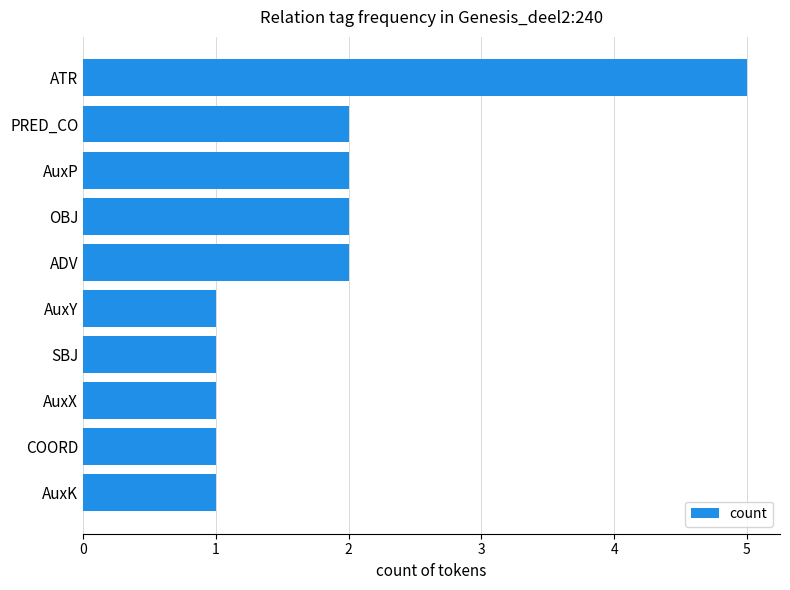

Which category has the highest value across all series?

ATR